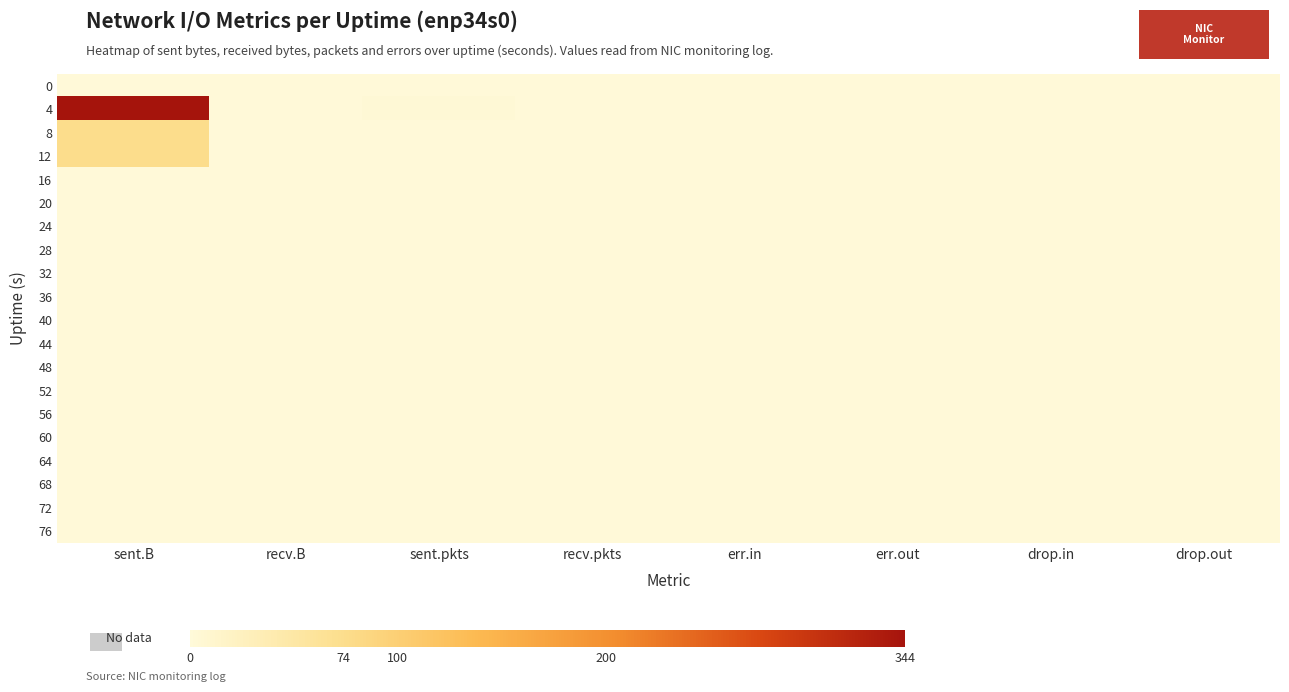

At how many categories does at least one series exceed 268?

1